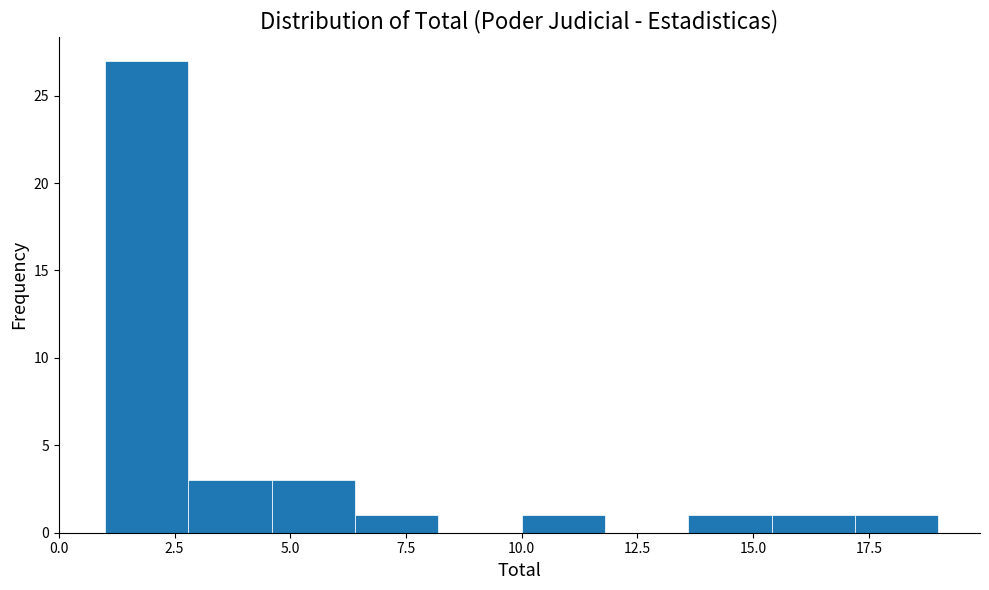

Read against the x-axis, roughly where is the centre of the tallest bar?

2.0